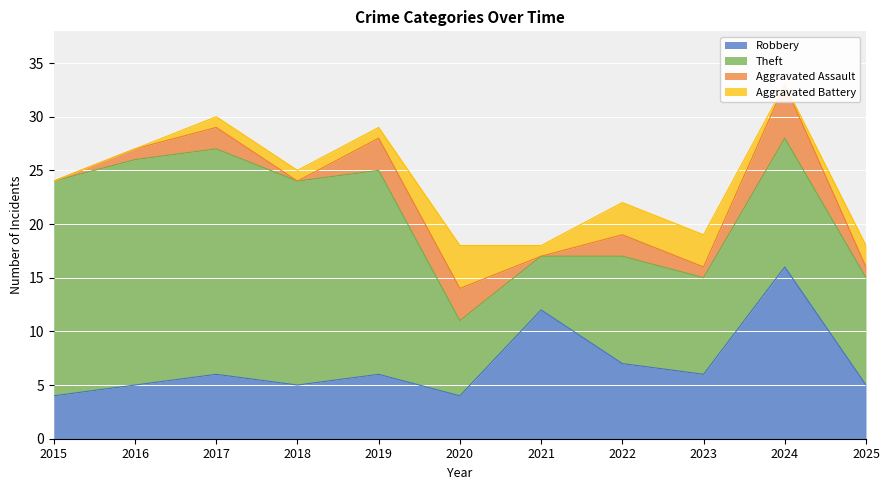

At how many categories does at least one series exceed 14?

6